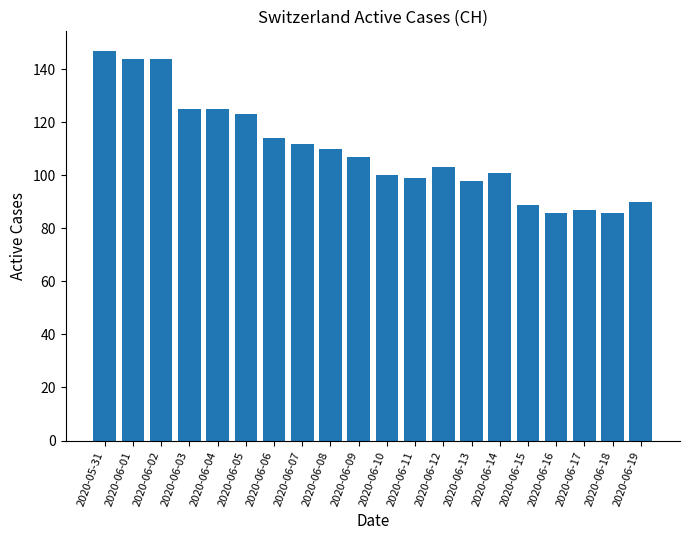

What is the minimum value shown in the chart?

86